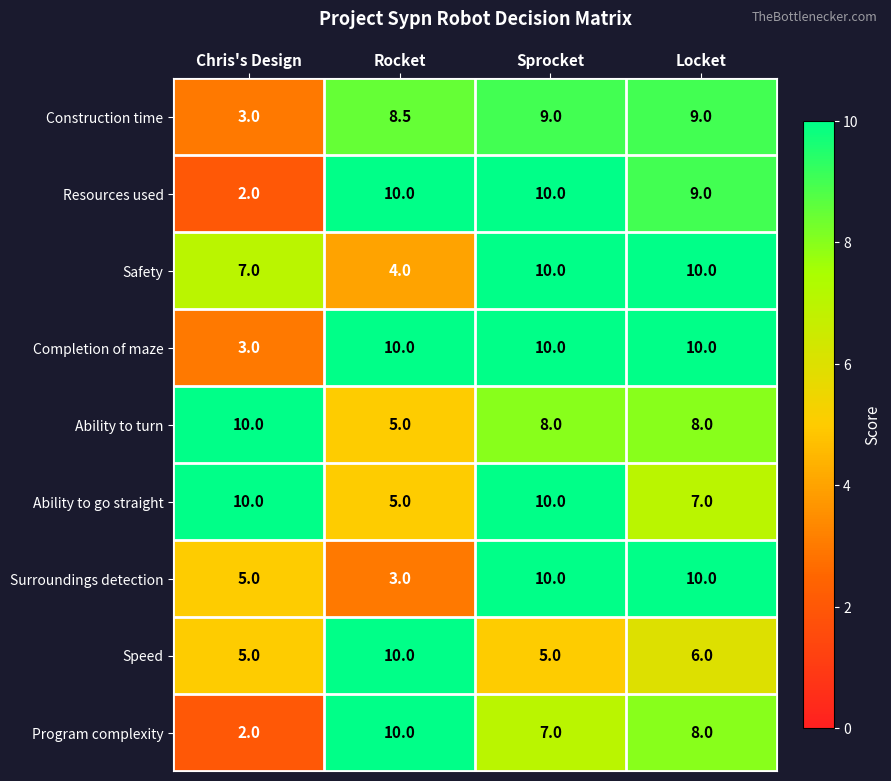

How many distinct data groups are displayed?

9